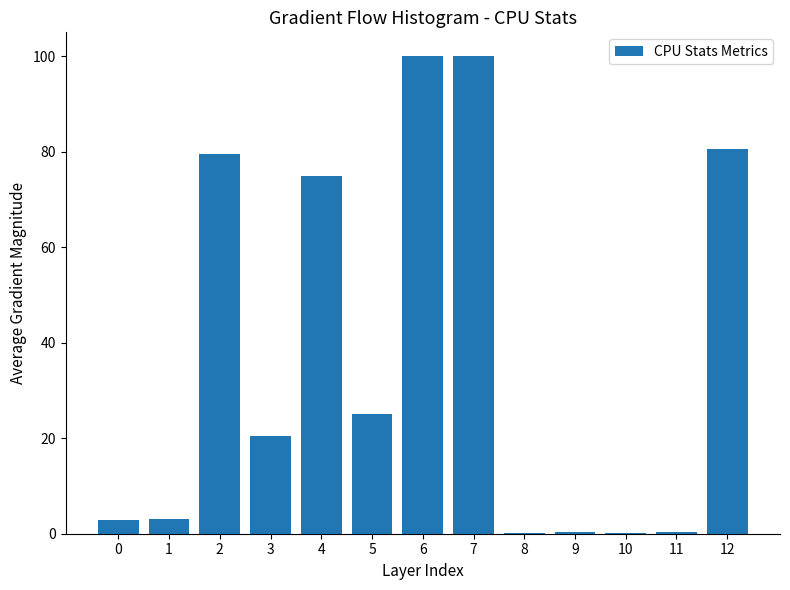

What is the change in value from 0 to 6?

+97.0